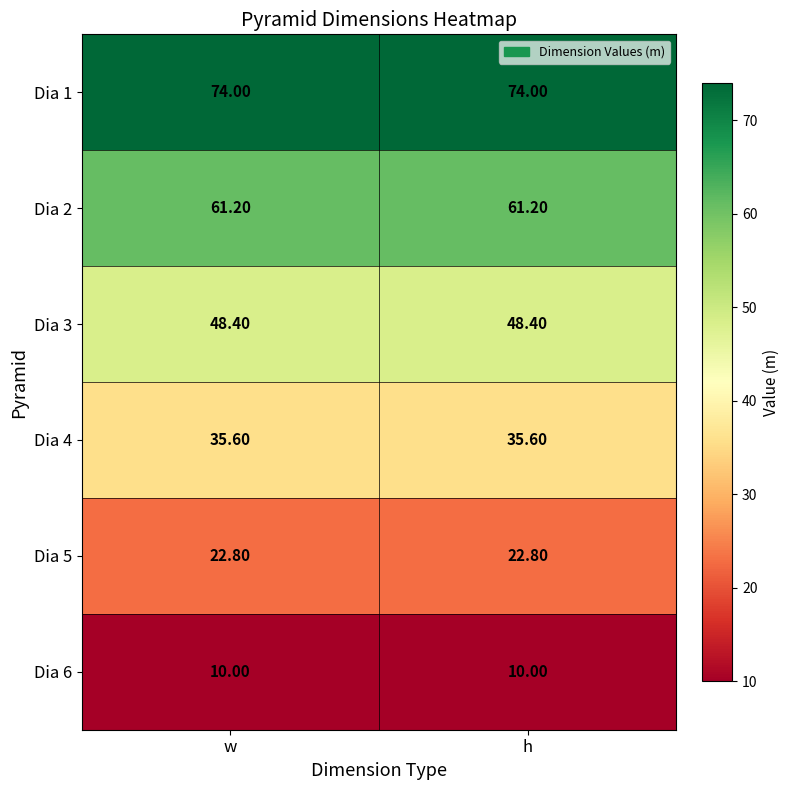

List the series in order of their overall mean, lowest first.

Dia 6, Dia 5, Dia 4, Dia 3, Dia 2, Dia 1